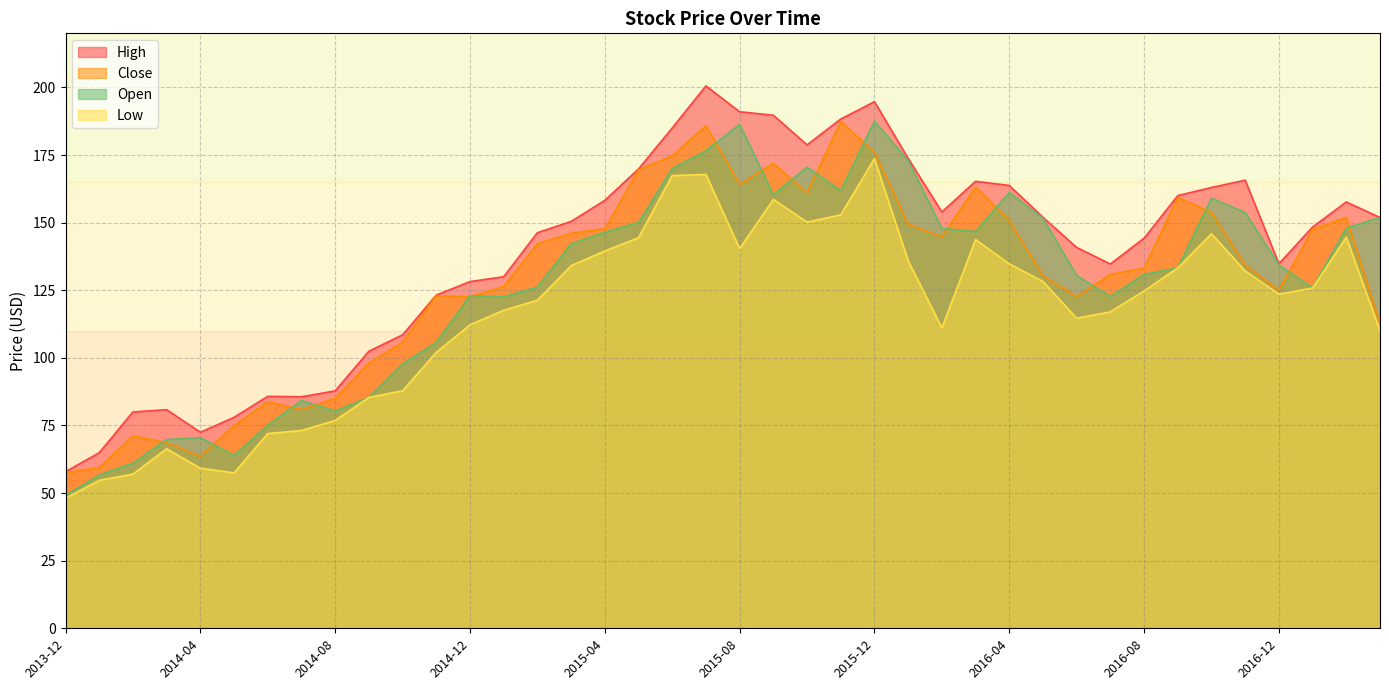

Reading left to right, extract all data points from this chart.

High: 2013-12=57.9	2014-01=64.9	2014-02=80.0	2014-03=80.8	2014-04=72.5	2014-05=78.0	2014-06=85.8	2014-07=85.6	2014-08=87.8	2014-09=102.4	2014-10=108.5	2014-11=123.2	2014-12=128.2	2015-01=130.0	2015-02=146.3	2015-03=150.4	2015-04=158.2	2015-05=169.8	2015-06=185.0	2015-07=200.6	2015-08=191.0	2015-09=189.7	2015-10=178.8	2015-11=188.3	2015-12=194.7	2016-01=173.8	2016-02=153.9	2016-03=165.3	2016-04=163.8	2016-05=152.0	2016-06=140.8	2016-07=134.7	2016-08=144.2	2016-09=160.0	2016-10=163.0	2016-11=165.7	2016-12=134.8	2017-01=148.4	2017-02=157.6	2017-03=151.9
Close: 2013-12=57.5	2014-01=59.5	2014-02=71.2	2014-03=68.6	2014-04=63.6	2014-05=74.9	2014-06=83.8	2014-07=80.9	2014-08=85.0	2014-09=98.1	2014-10=105.7	2014-11=123.0	2014-12=122.6	2015-01=126.4	2015-02=142.2	2015-03=146.1	2015-04=147.7	2015-05=169.5	2015-06=174.7	2015-07=185.8	2015-08=164.2	2015-09=172.0	2015-10=161.0	2015-11=187.3	2015-12=176.1	2016-01=149.5	2016-02=144.8	2016-03=163.1	2016-04=150.9	2016-05=130.5	2016-06=122.6	2016-07=130.9	2016-08=133.2	2016-09=159.3	2016-10=153.8	2016-11=134.4	2016-12=125.1	2017-01=147.6	2017-02=151.9	2017-03=112.7
Low: 2013-12=48.1	2014-01=54.7	2014-02=57.0	2014-03=66.4	2014-04=59.2	2014-05=57.5	2014-06=72.0	2014-07=73.1	2014-08=76.9	2014-09=85.4	2014-10=87.8	2014-11=102.0	2014-12=112.2	2015-01=117.6	2015-02=121.3	2015-03=134.1	2015-04=139.5	2015-05=144.4	2015-06=167.4	2015-07=167.8	2015-08=140.4	2015-09=158.6	2015-10=150.2	2015-11=152.9	2015-12=173.7	2016-01=135.9	2016-02=111.1	2016-03=143.7	2016-04=134.8	2016-05=128.2	2016-06=114.6	2016-07=117.0	2016-08=124.7	2016-09=133.3	2016-10=145.9	2016-11=132.1	2016-12=123.6	2017-01=125.8	2017-02=144.6	2017-03=110.0
Open: 2013-12=49.1	2014-01=56.7	2014-02=61.1	2014-03=69.8	2014-04=70.5	2014-05=63.9	2014-06=75.1	2014-07=84.2	2014-08=80.4	2014-09=85.4	2014-10=97.8	2014-11=105.7	2014-12=123.0	2015-01=122.6	2015-02=126.2	2015-03=142.2	2015-04=146.4	2015-05=150.1	2015-06=169.9	2015-07=176.6	2015-08=186.4	2015-09=160.3	2015-10=170.5	2015-11=161.8	2015-12=187.5	2016-01=172.9	2016-02=147.9	2016-03=146.7	2016-04=161.2	2016-05=151.6	2016-06=130.5	2016-07=122.7	2016-08=130.9	2016-09=133.3	2016-10=159.1	2016-11=153.8	2016-12=134.4	2017-01=125.8	2017-02=148.0	2017-03=151.9